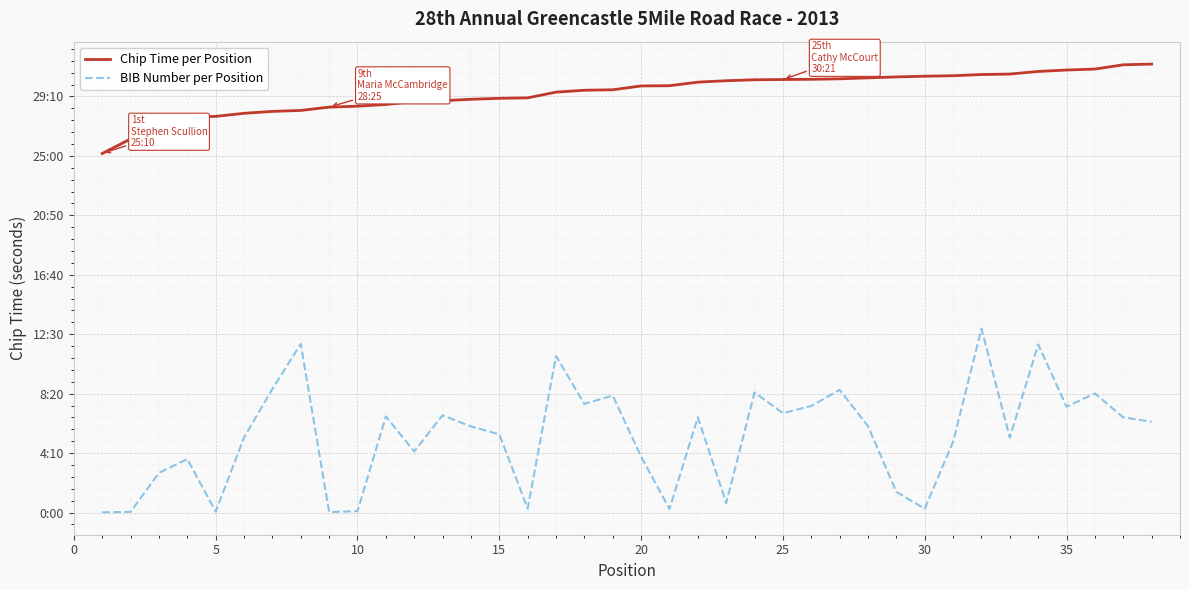

True or false: Chip Time per Position and BIB Number per Position intersect in this chart.

False